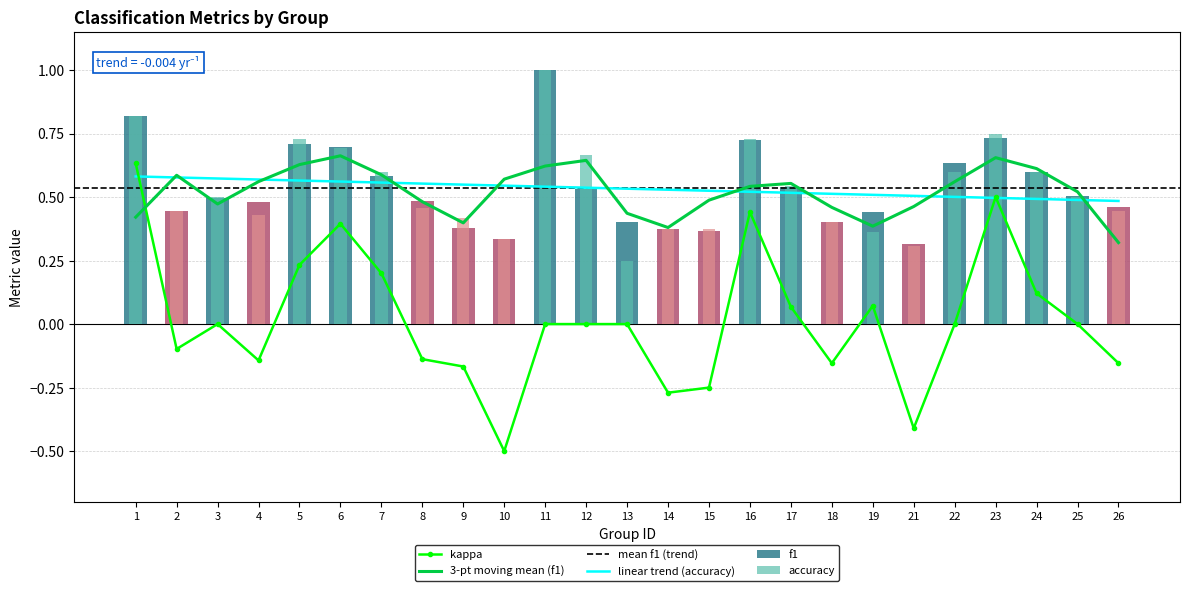

What is the smallest value displayed?

-0.5